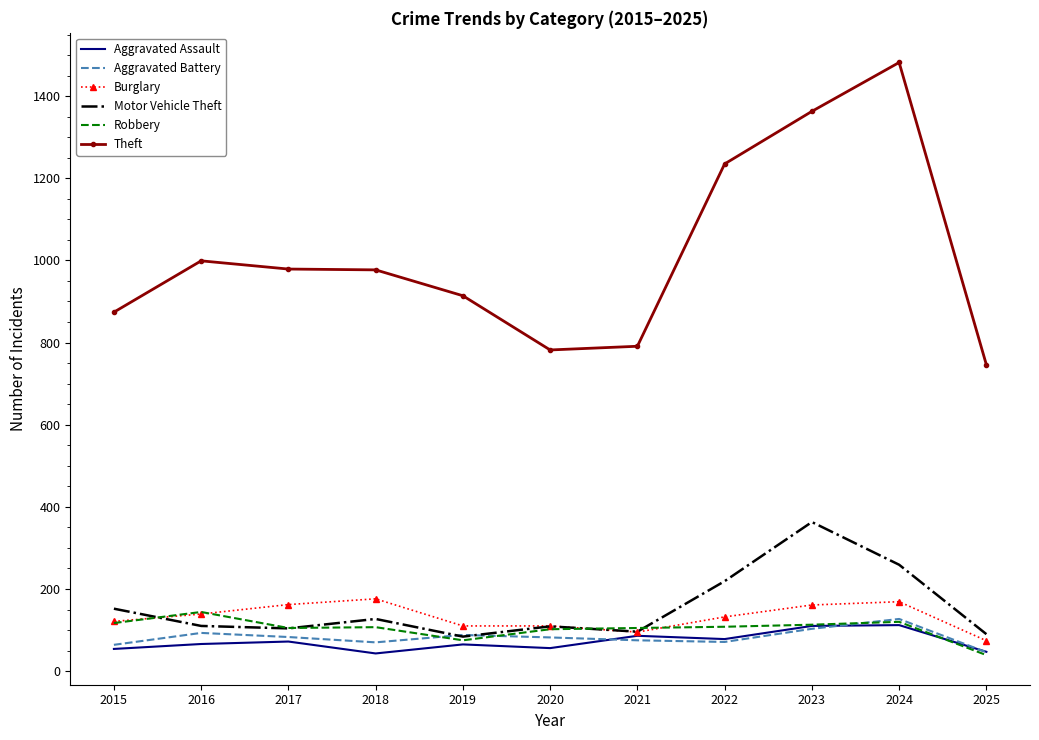

What is the average value of the Aggravated Assault series?

72